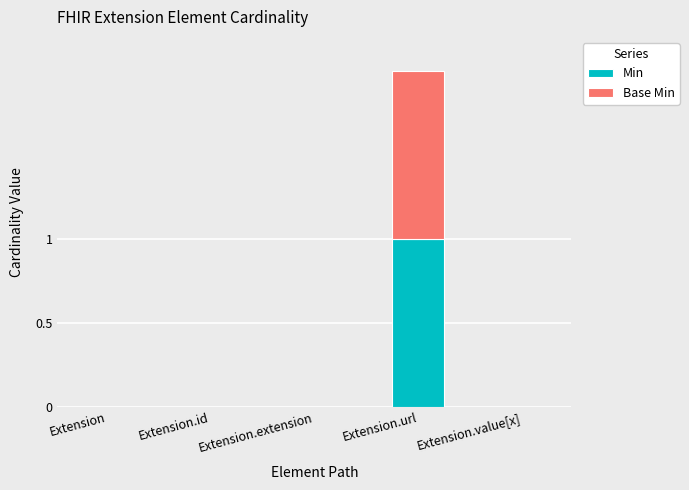

What is the sum of the Min values at Extension.url and Extension.id?

1